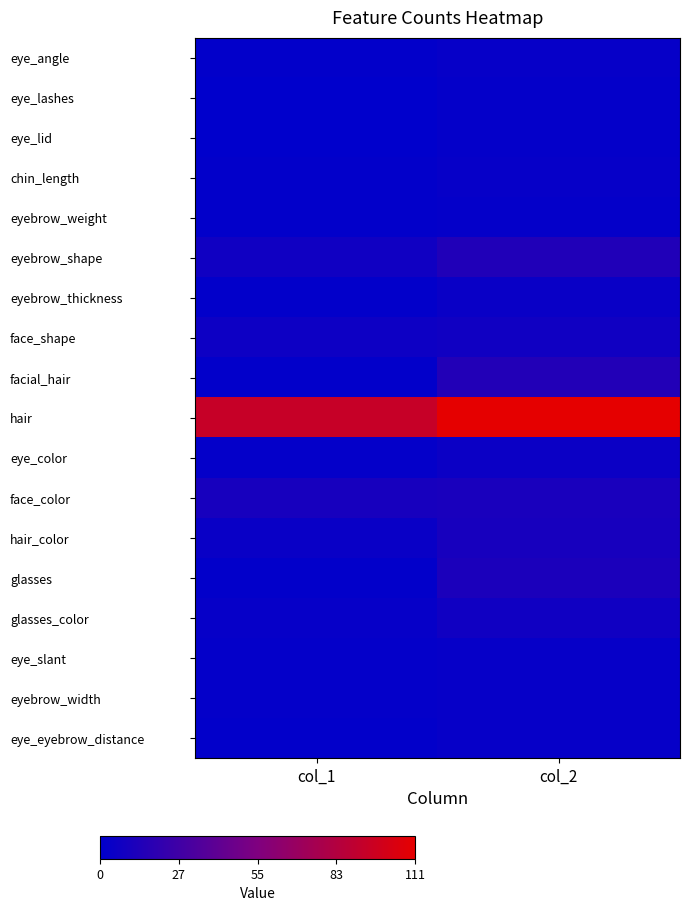

Between col_1 and col_2, which series saw the biggest shift?

hair